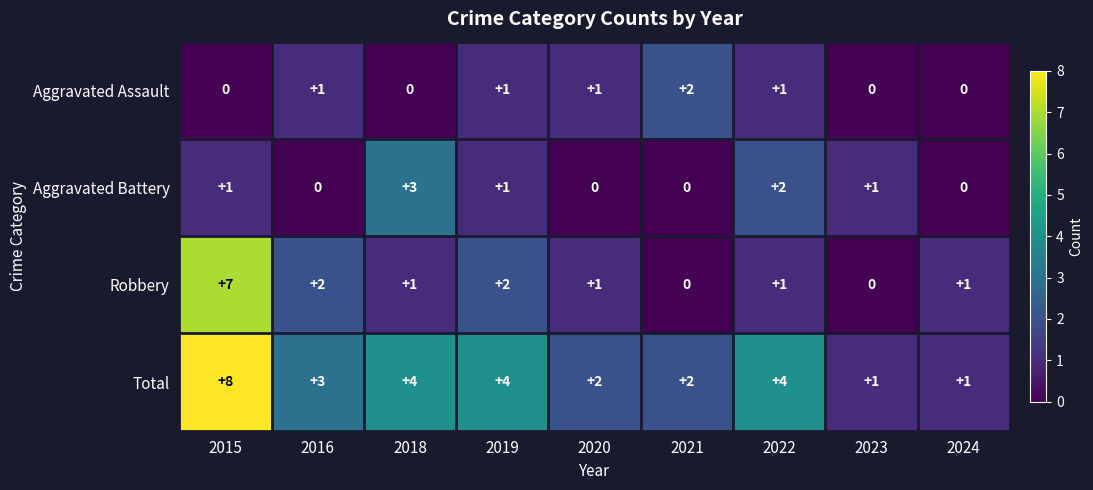

Which series changed the most between 2018 and 2019?

Aggravated Battery